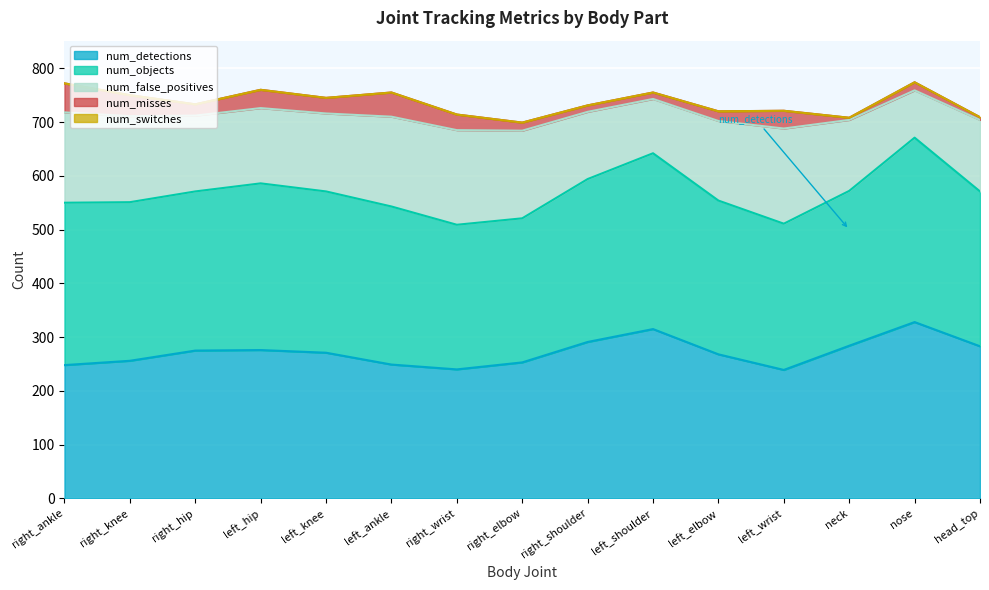

What is the approximate value of num_objects at neck?

288